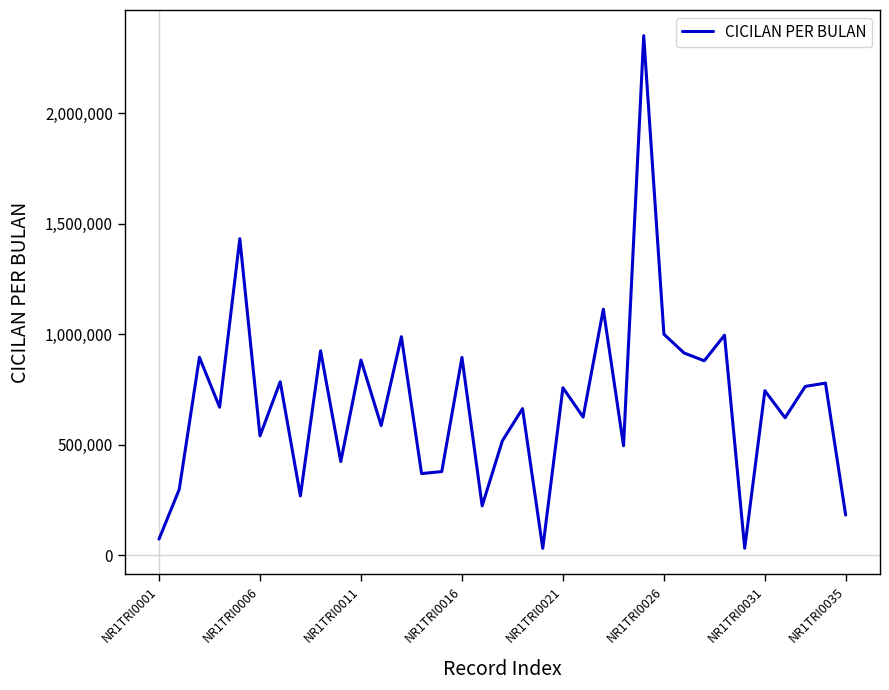

What is the difference between the maximum and minimum values?

2318150